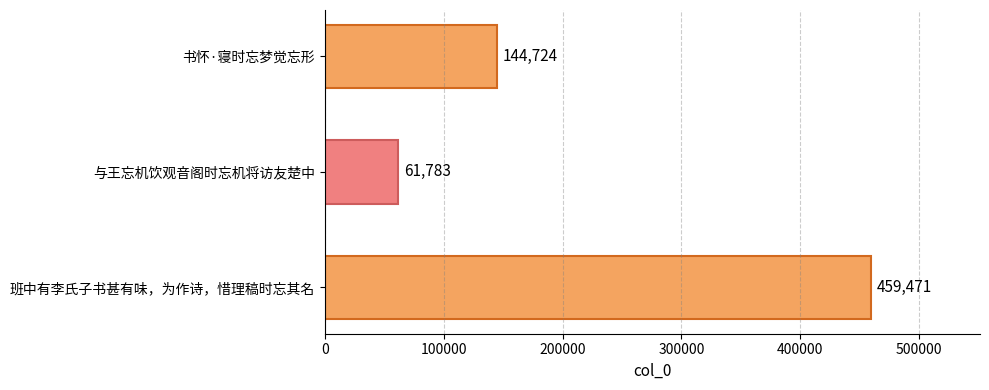

Rank the categories by value from highest to lowest.

班中有李氏子书甚有味，为作诗，惜理稿时忘其名, 书怀·寝时忘梦觉忘形, 与王忘机饮观音阁时忘机将访友楚中